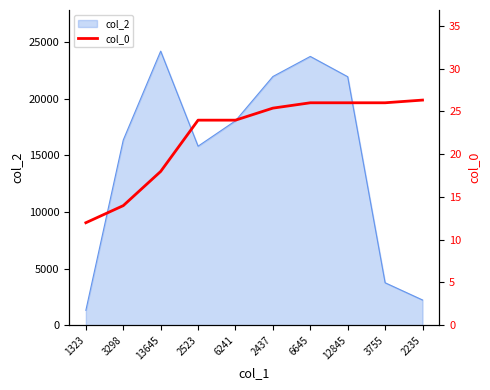

Is it true that the value at 6241 is 24.0?

True